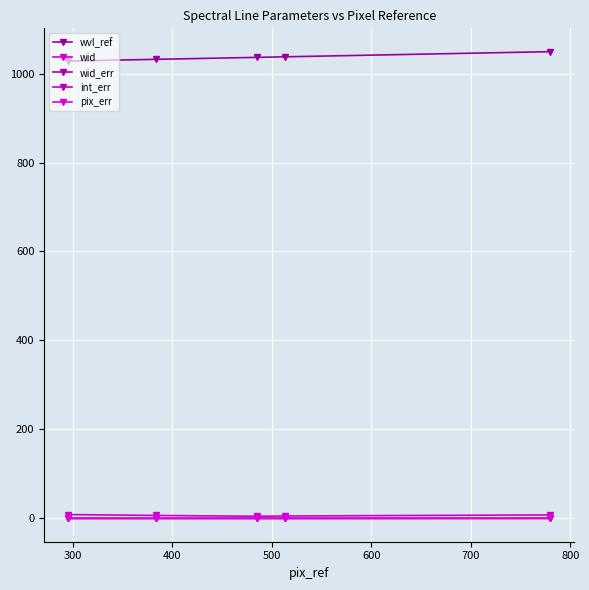

How many data points in wvl_ref are less than 1036?

2